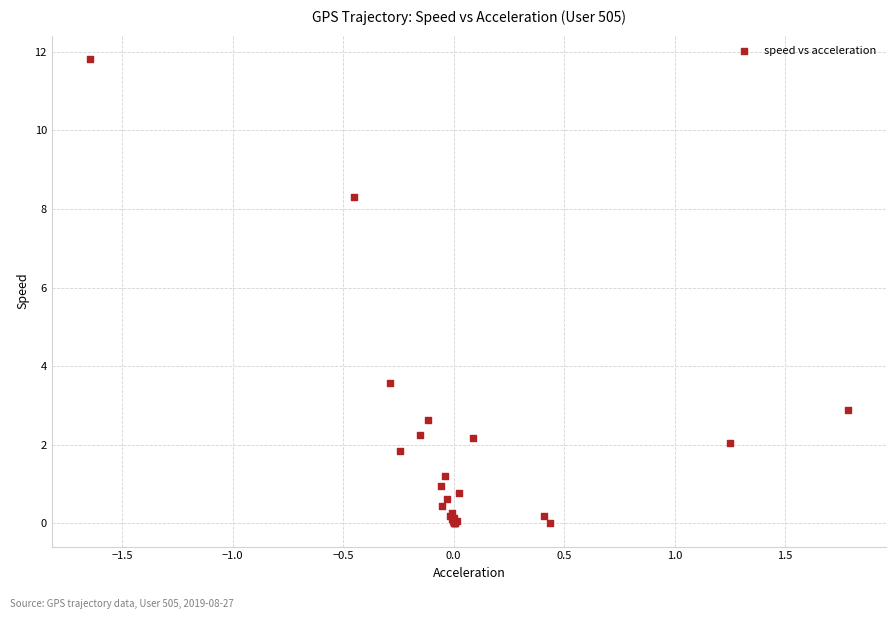

What Y value in the scatter plot is closest to 5?

3.6